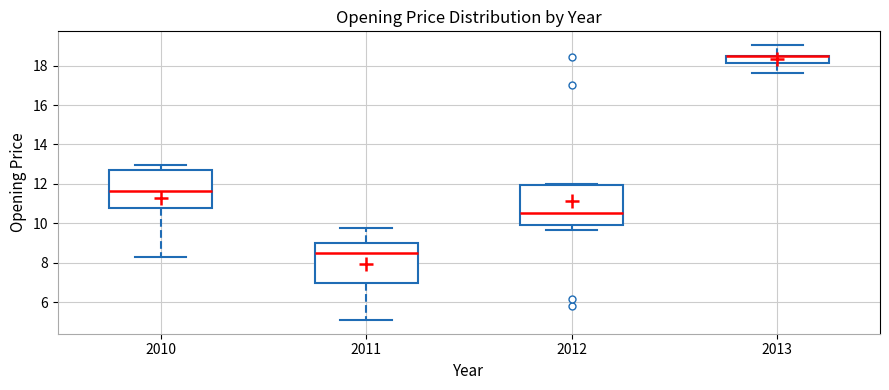

Reading left to right, read every box against the y-axis: the position of its median line, the range the box covers, and the ends of its whiskers. The values are not printed on the chart, so give them approximately, as read against the axis.

2010: median 11.6, box 10.8 to 12.6, whiskers 8.4 to 13.0
2011: median 8.6, box 7.0 to 9.0, whiskers 5.0 to 9.8
2012: median 10.6, box 10.0 to 12.0, whiskers 9.6 to 12.0 (just above the box's upper edge)
2013: median 18.4 (drawn on the box's upper edge), box 18.2 to 18.4, whiskers 17.6 to 19.0